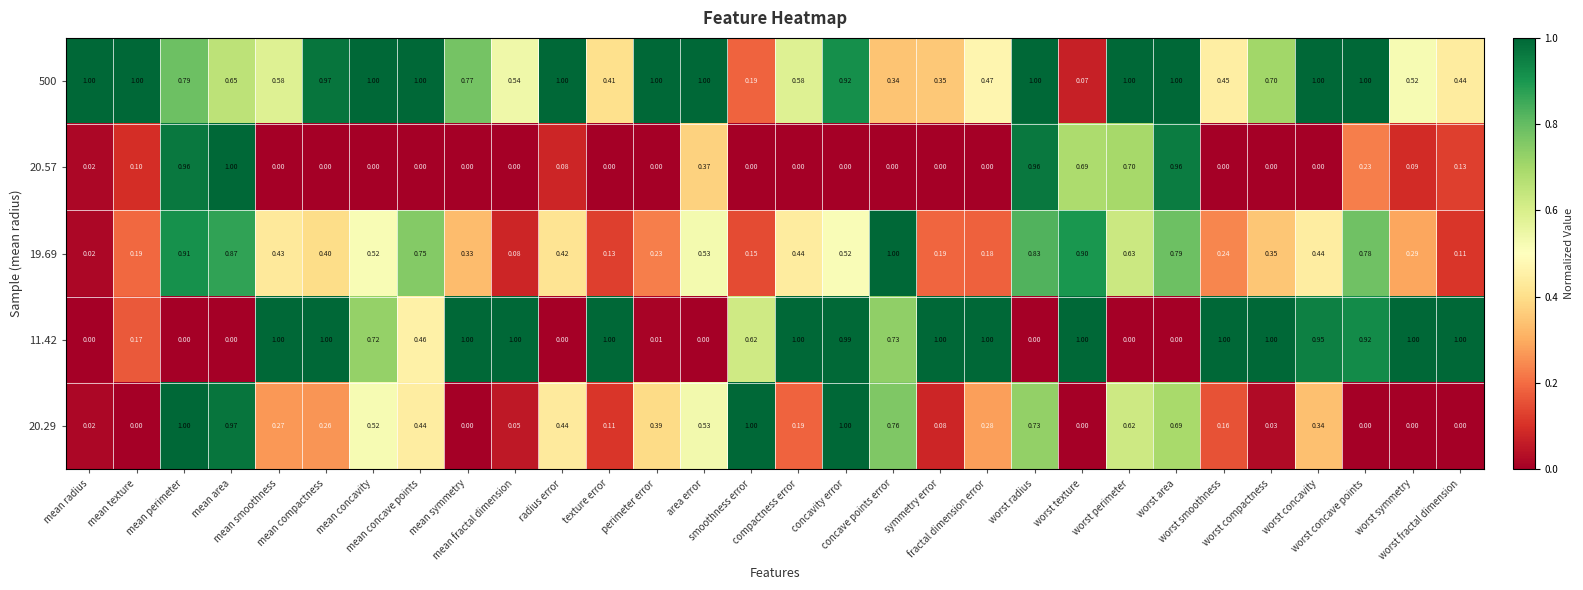

Which series has the largest total across all categories?

500